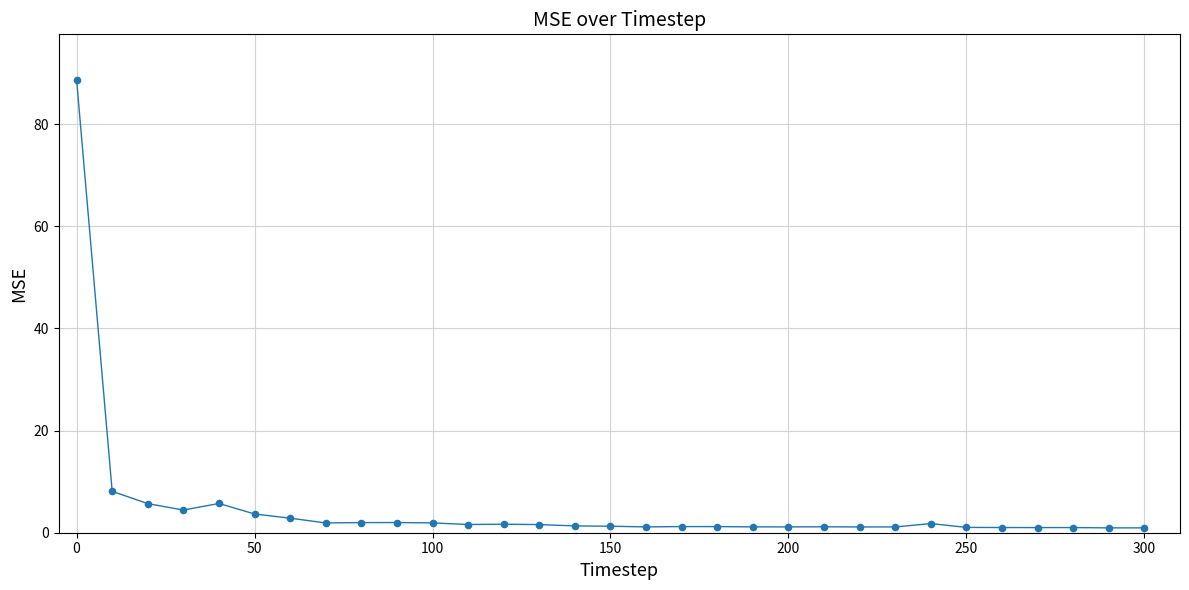

What is the range of Y values (max minus min)?

87.7